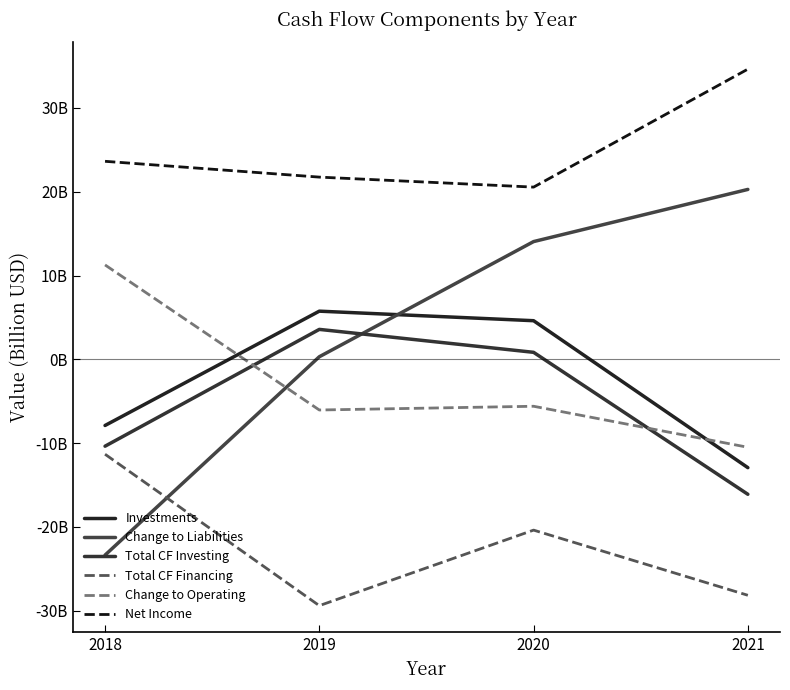

Which has a higher value, 2019 or 2021?

2019